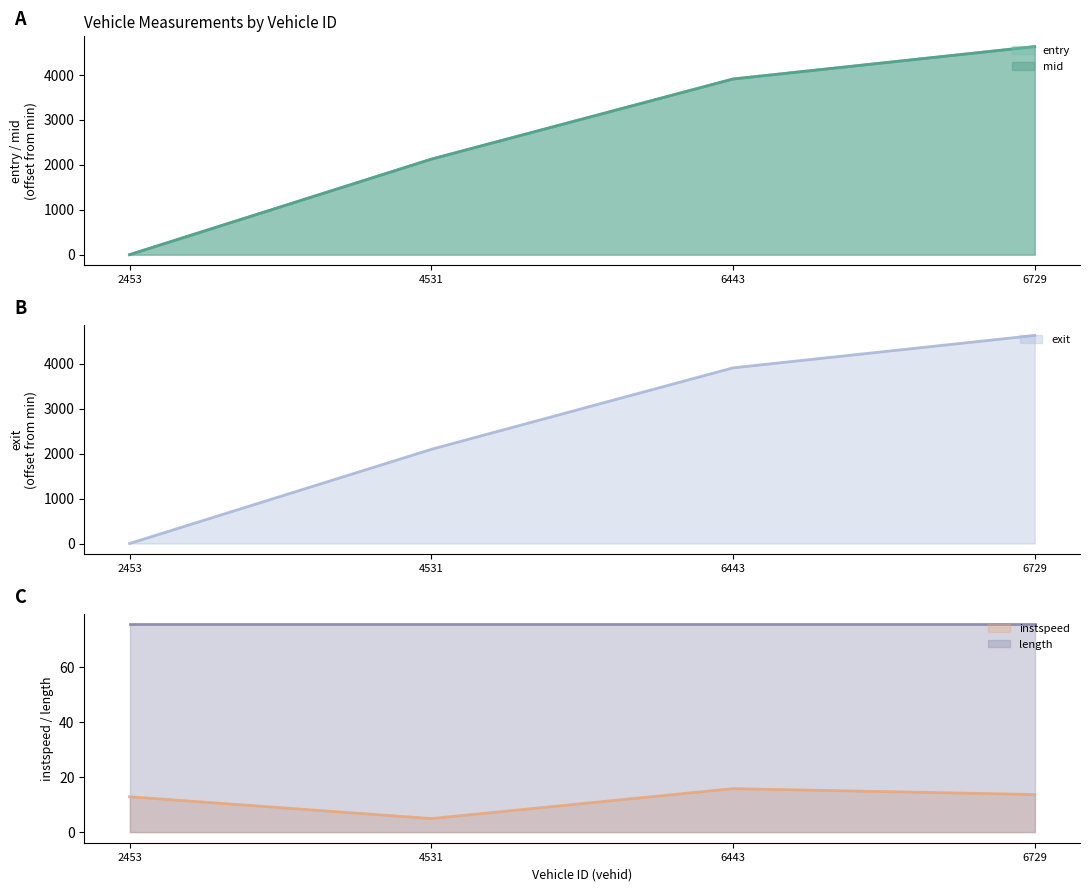

What is the sum of the mid values at 6729 and 4531?

6749.8